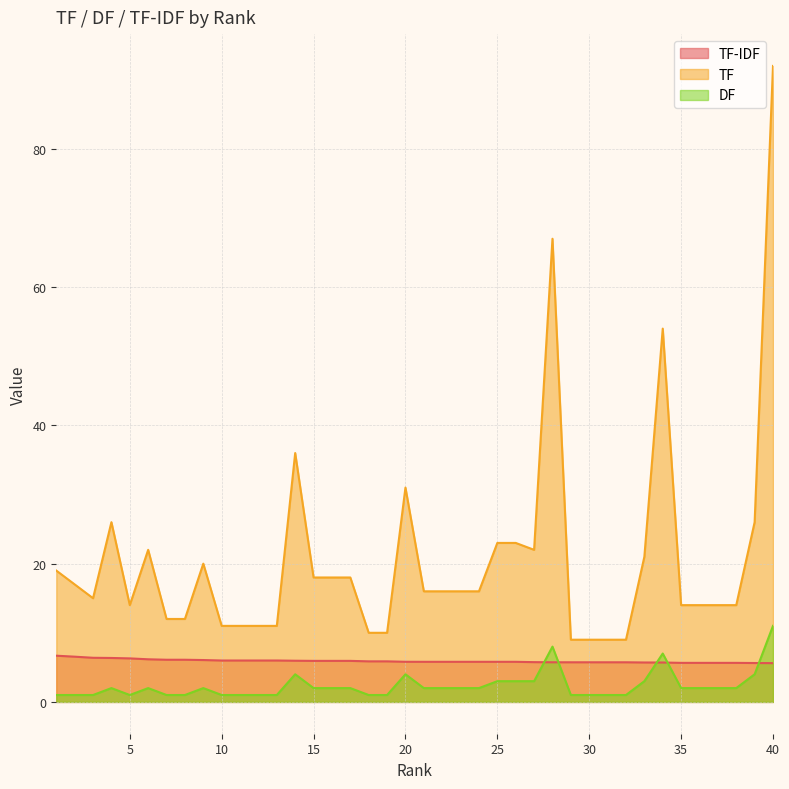

What is the sum of all DF values?

94.0